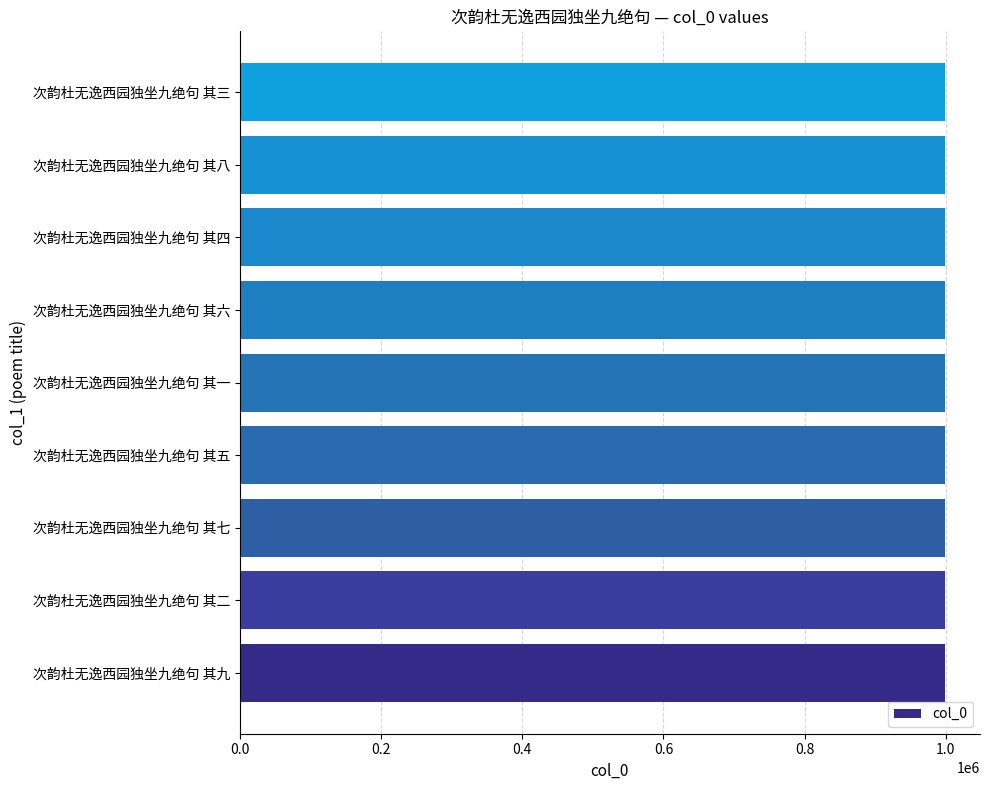

What is the ratio of the value at 次韵杜无逸西园独坐九绝句 其三 to the value at 次韵杜无逸西园独坐九绝句 其二?

1.0